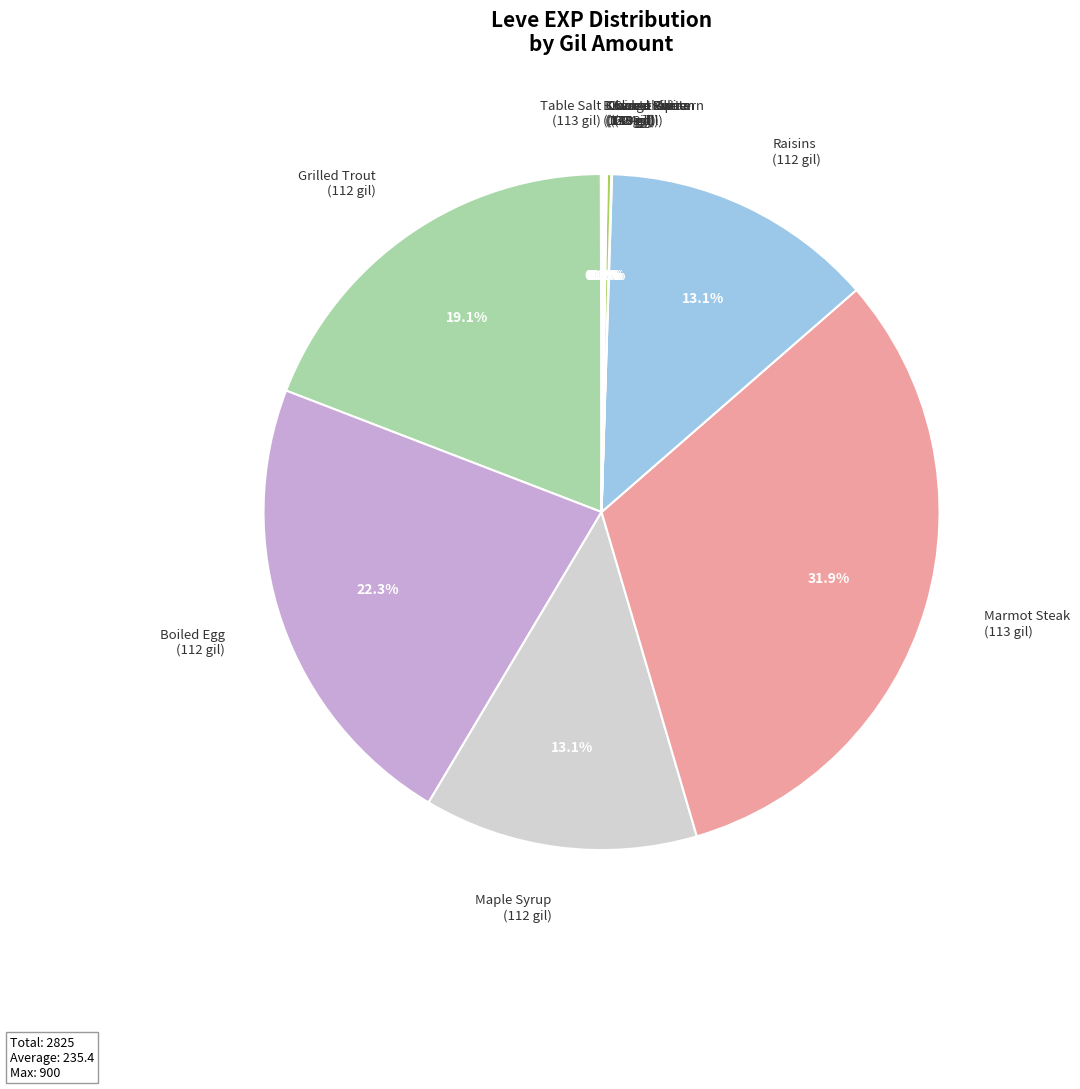

Approximately how many times larger is the value at Raisins (112 gil) compared to Boiled Egg (112 gil)?

0.6